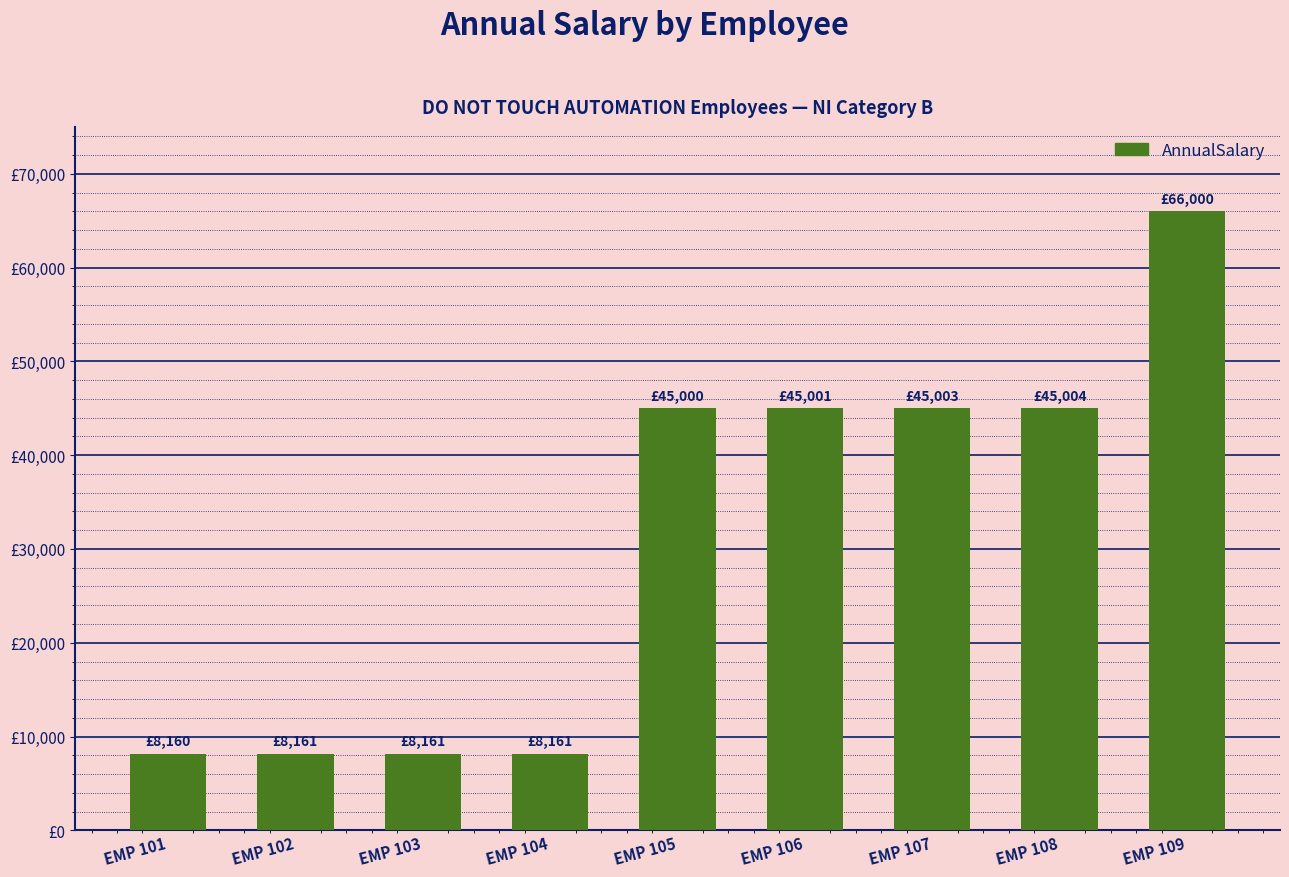

Does the chart contain any negative values?

No